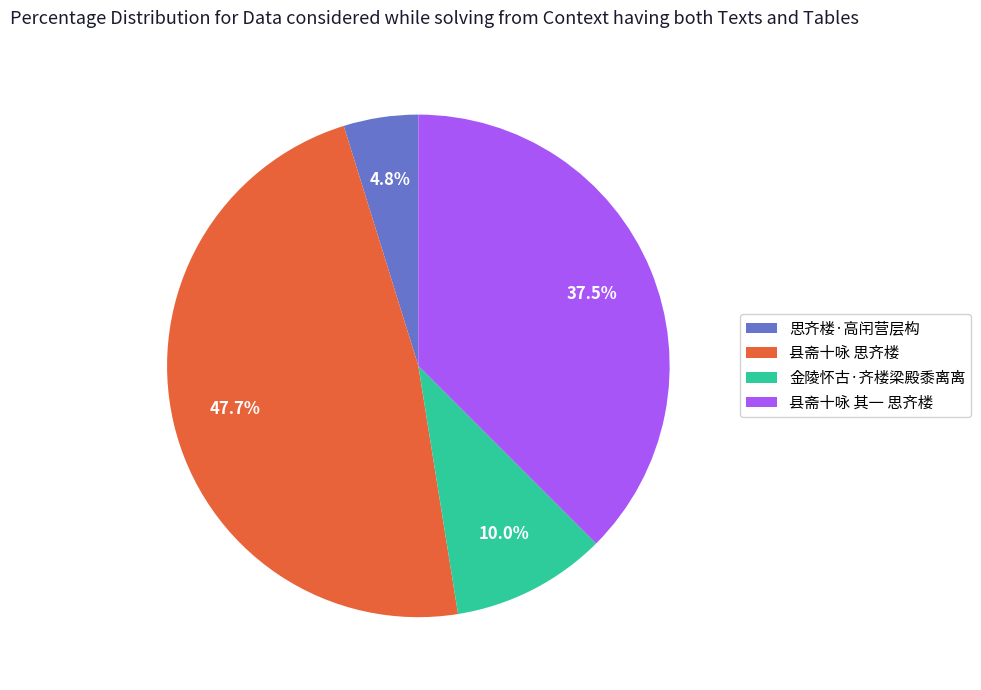

Count the number of slices in the pie.

4